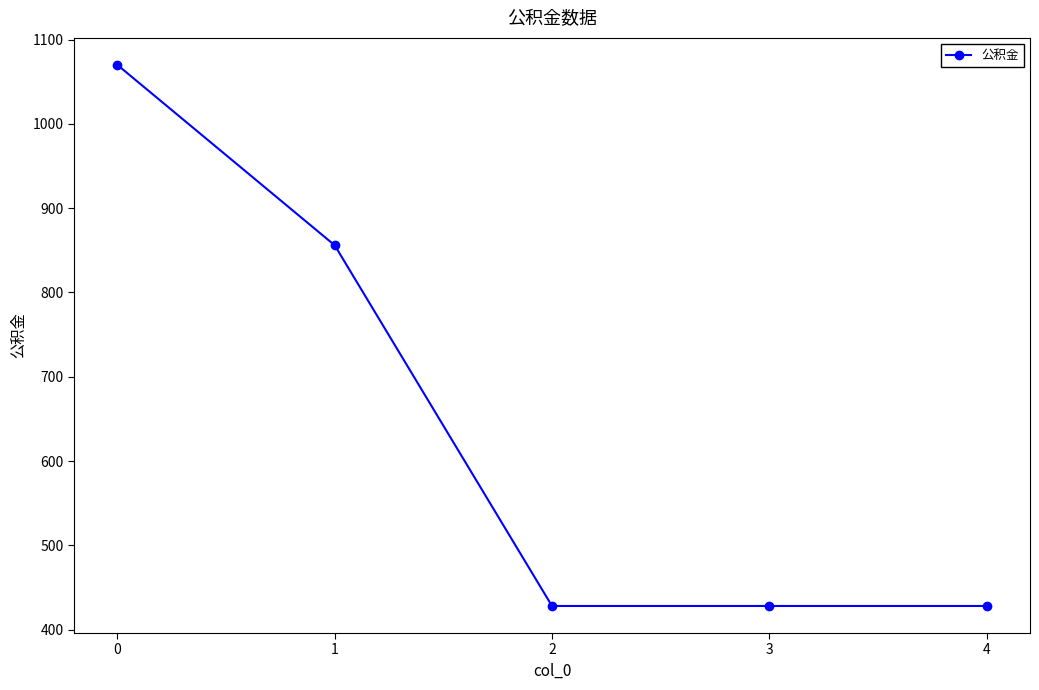

Reading left to right, what are all the values shown in this chart?

1070	856	428	428	428